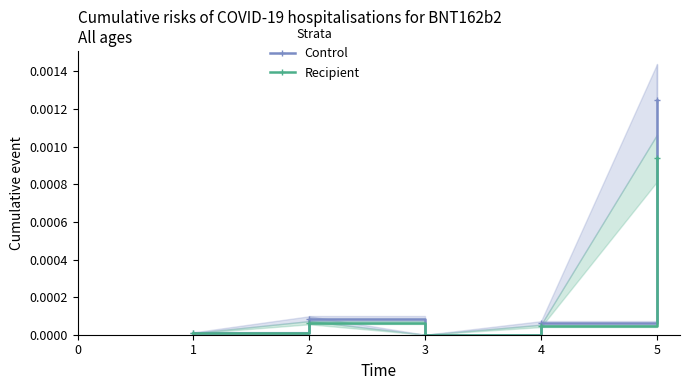

True or false: Control and Recipient cross at least once.

False